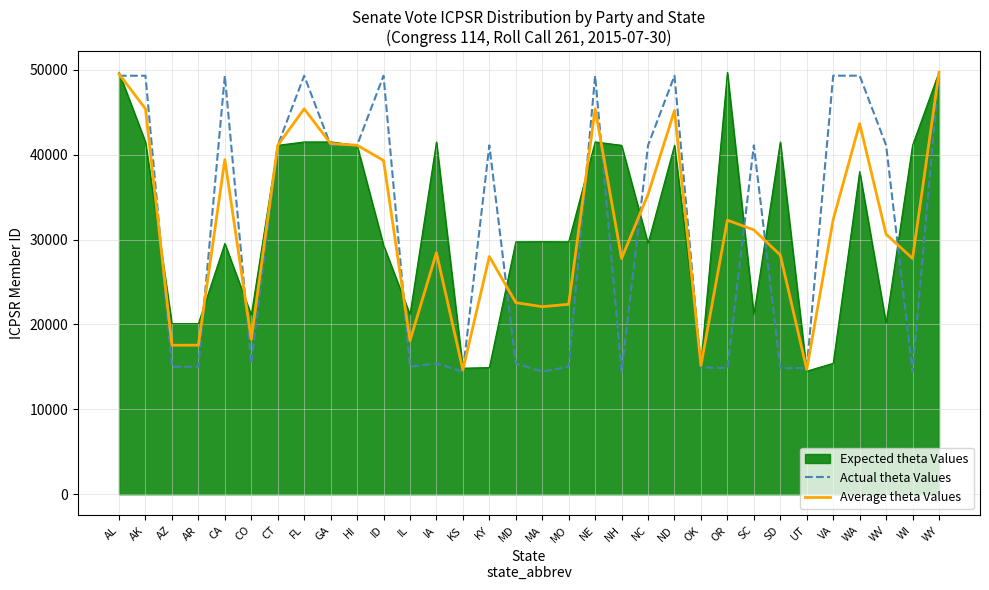

How many series are shown in this chart?

3